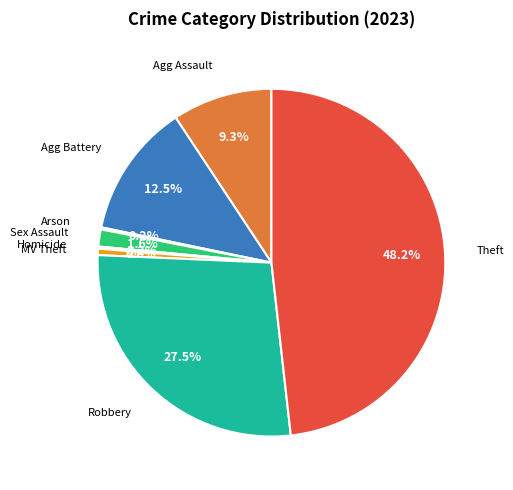

Is there any slice that represents more than half of the pie?

No